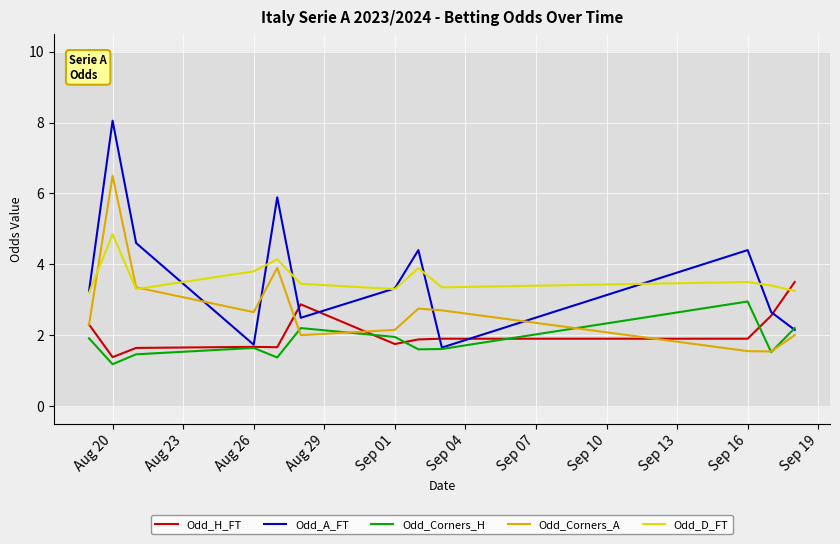

What is the maximum value shown in the chart?

8.1